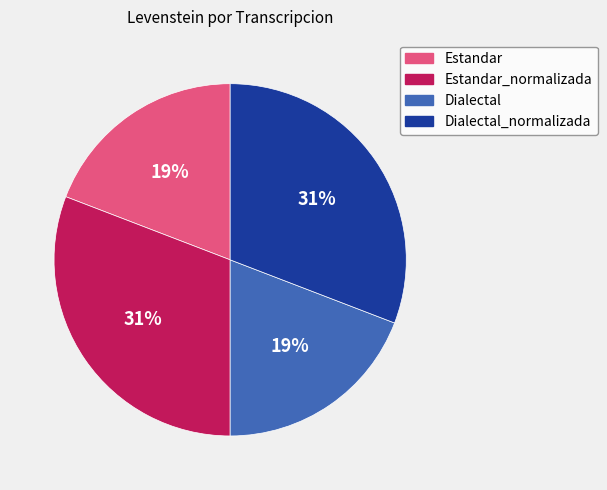

How many slices are in this pie chart?

4